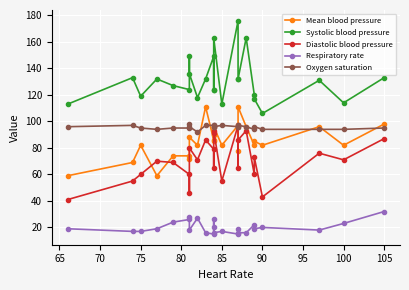

Is this an area chart (filled region under the line)?

No